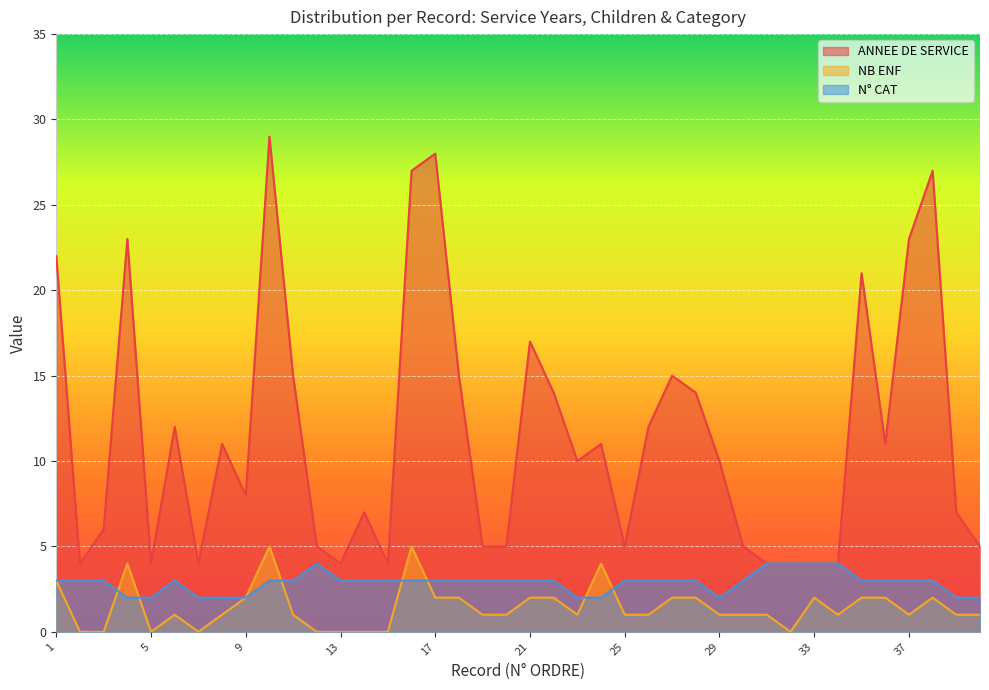

List the series in order of their peak value, highest first.

ANNEE DE SERVICE, NB ENF, N° CAT